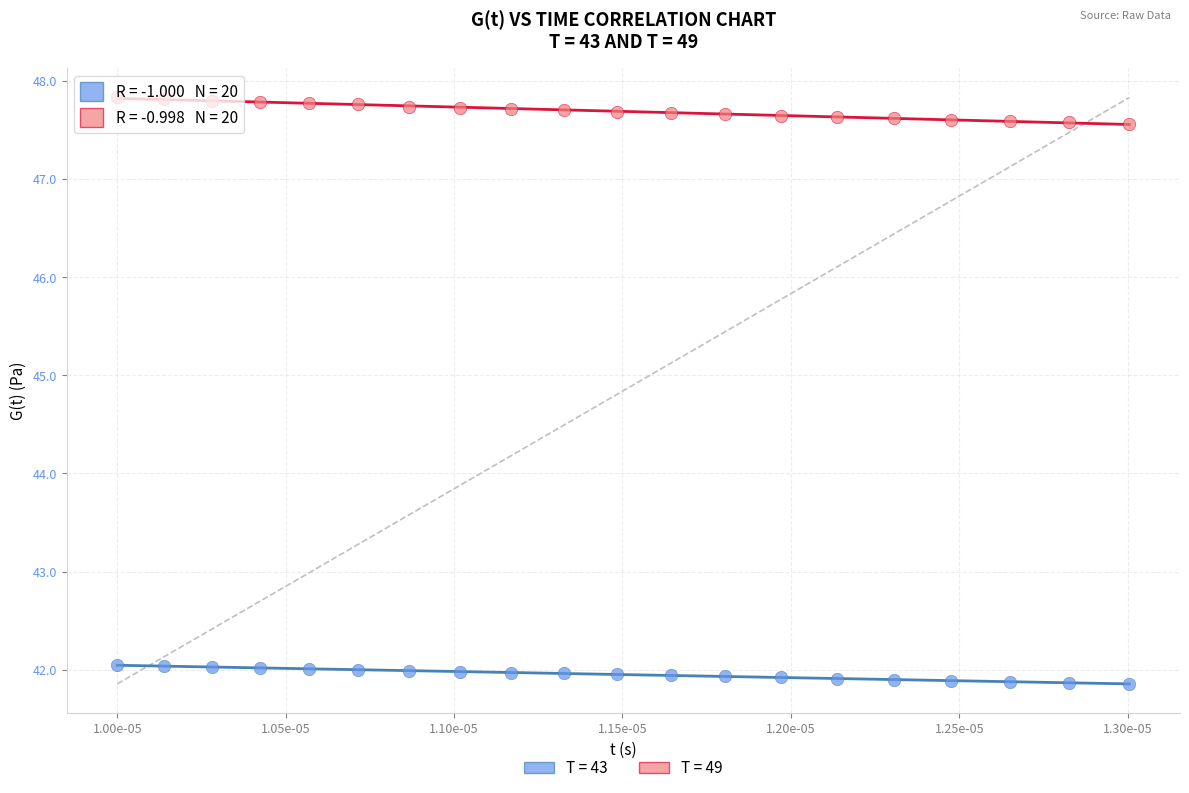

Which series contains the highest Y value?

T = 49